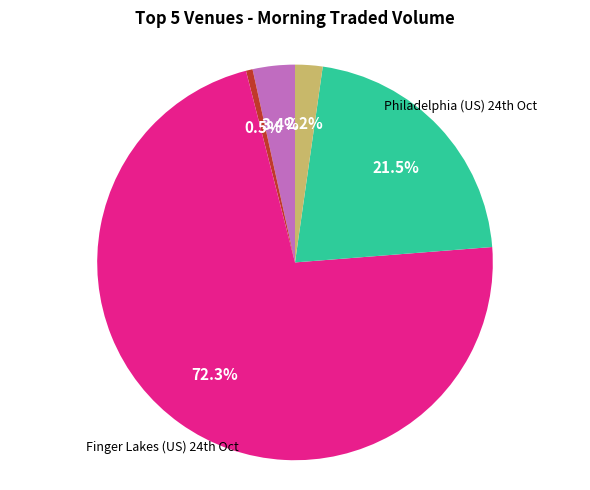

How many segments does this pie chart have?

5